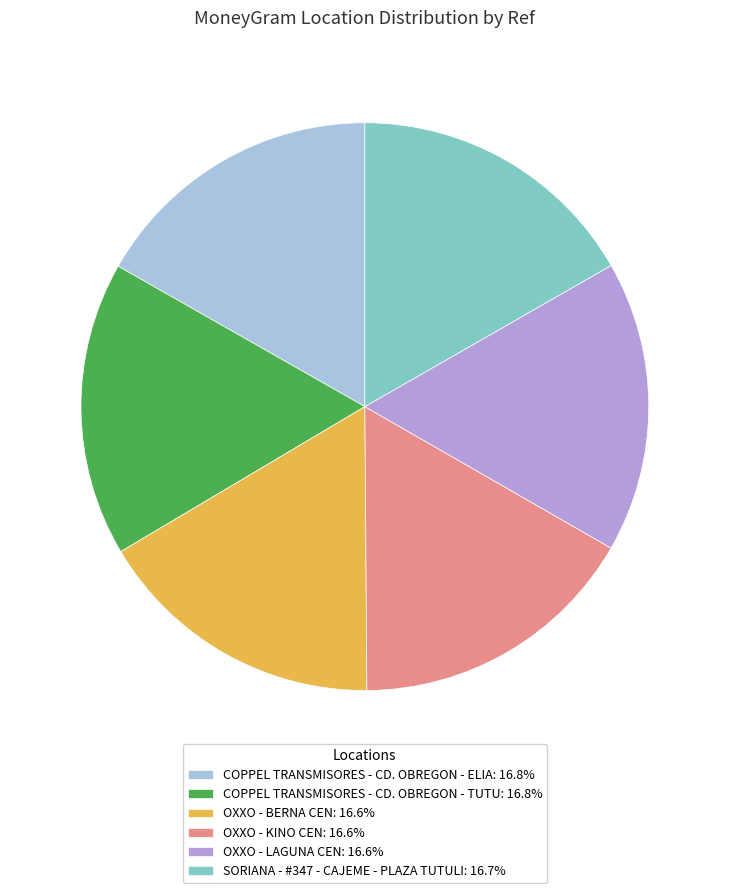

Do COPPEL TRANSMISORES - CD. OBREGON - ELIA and COPPEL TRANSMISORES - CD. OBREGON - TUTU together represent more than half of the pie?

No